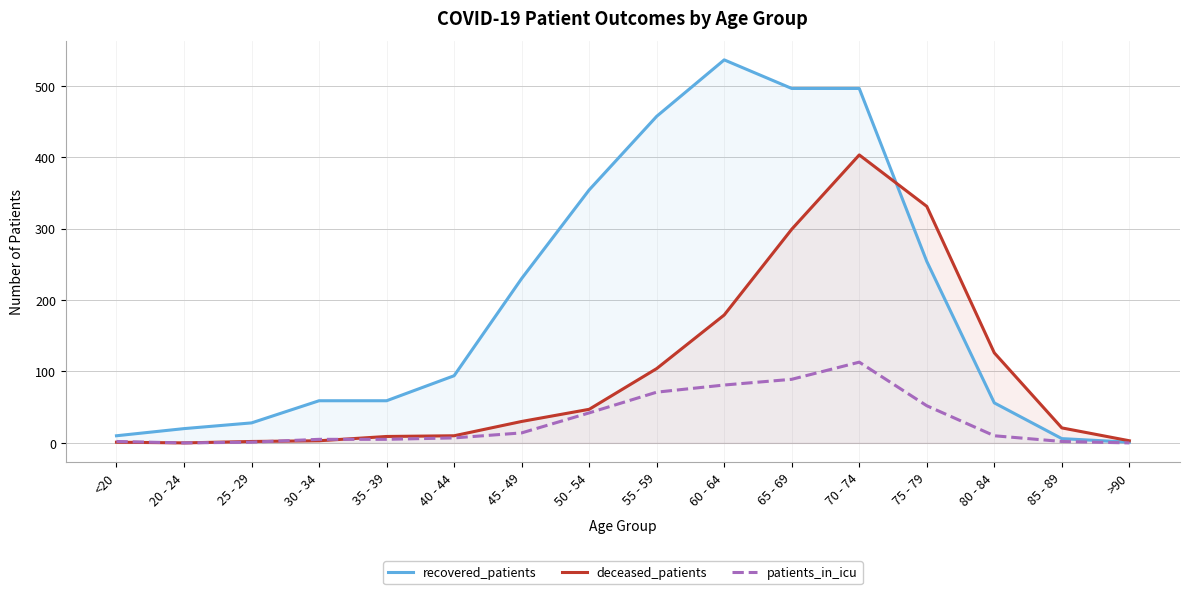

List the series in order of their peak value, lowest first.

patients_in_icu, deceased_patients, recovered_patients